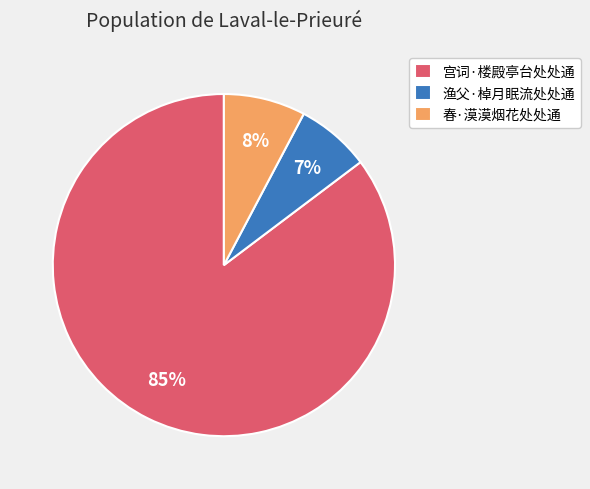

To the nearest percent, what is the difference between the 宫词·楼殿亭台处处通 and 渔父·棹月眠流处处通 slice percentages?

78%